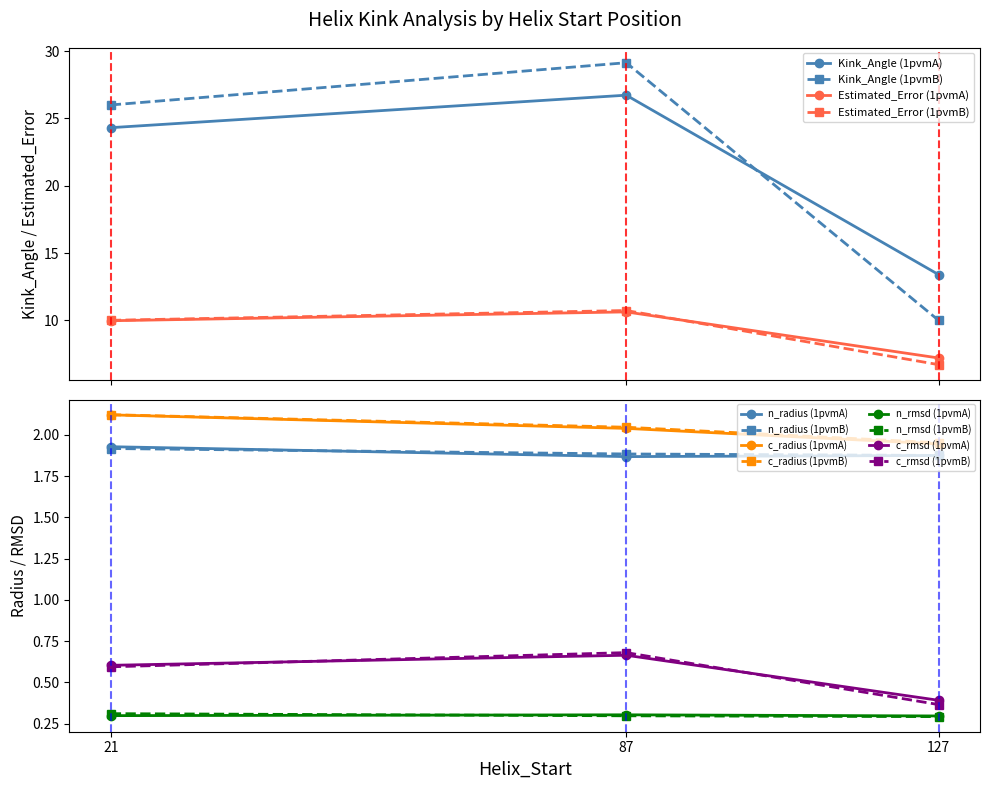

Is it true that Kink_Angle equals 11.1 at 21?

False